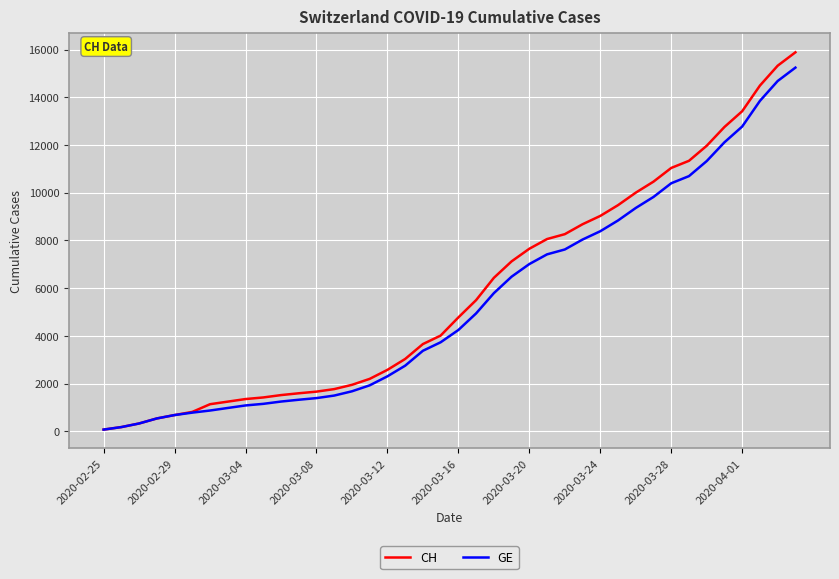

What is the highest value of the CH series?

15888